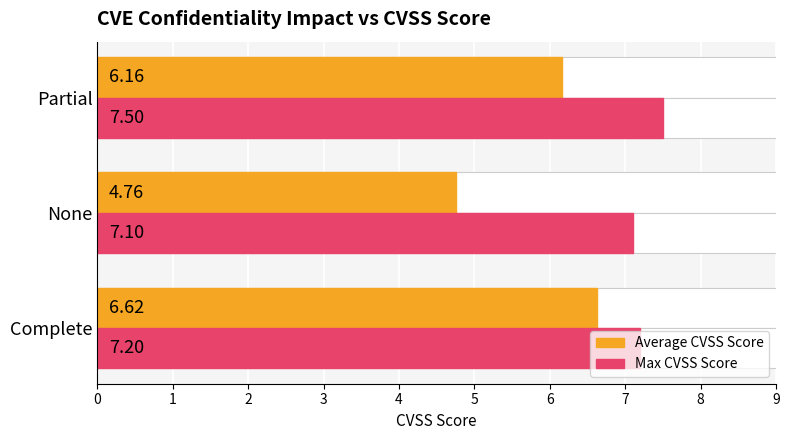

What is the greatest value displayed?

7.5